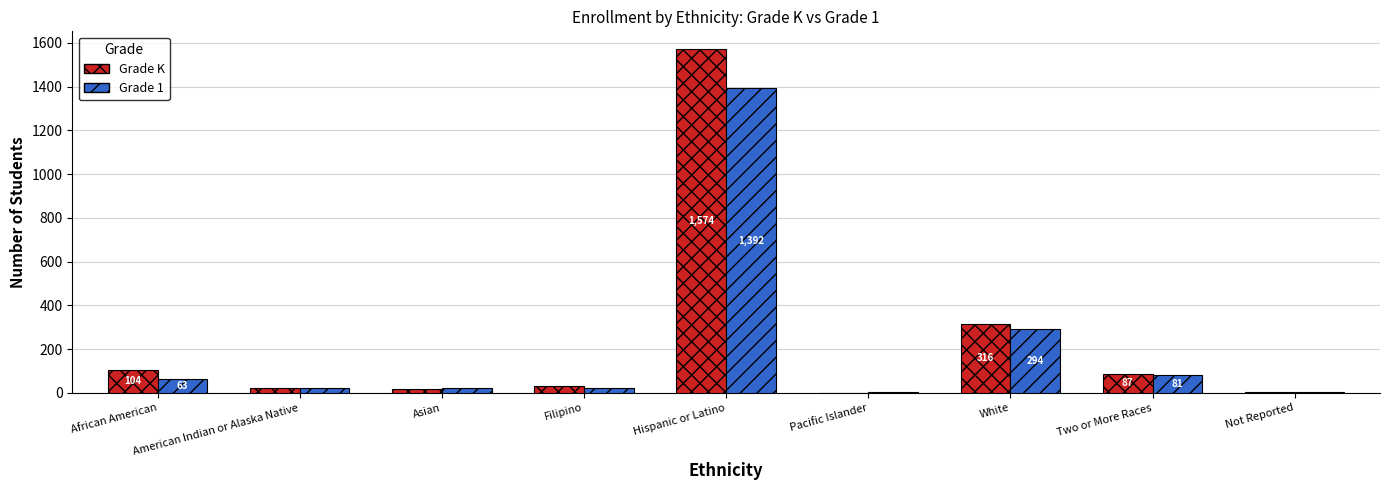

What value does the Grade K series have at African American, to the nearest 100?

100